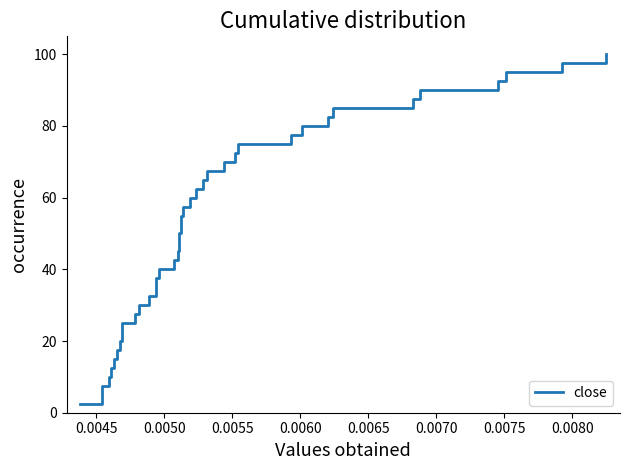

Count the number of data series in this chart.

1